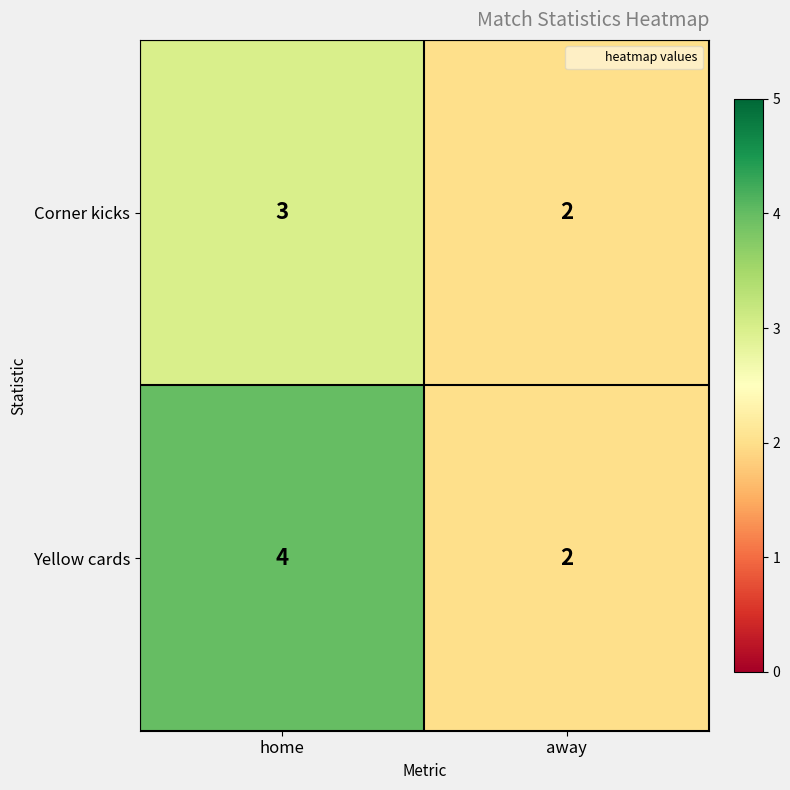

Reading left to right, list all the values displayed in this chart.

Corner kicks: 3	2
Yellow cards: 4	2